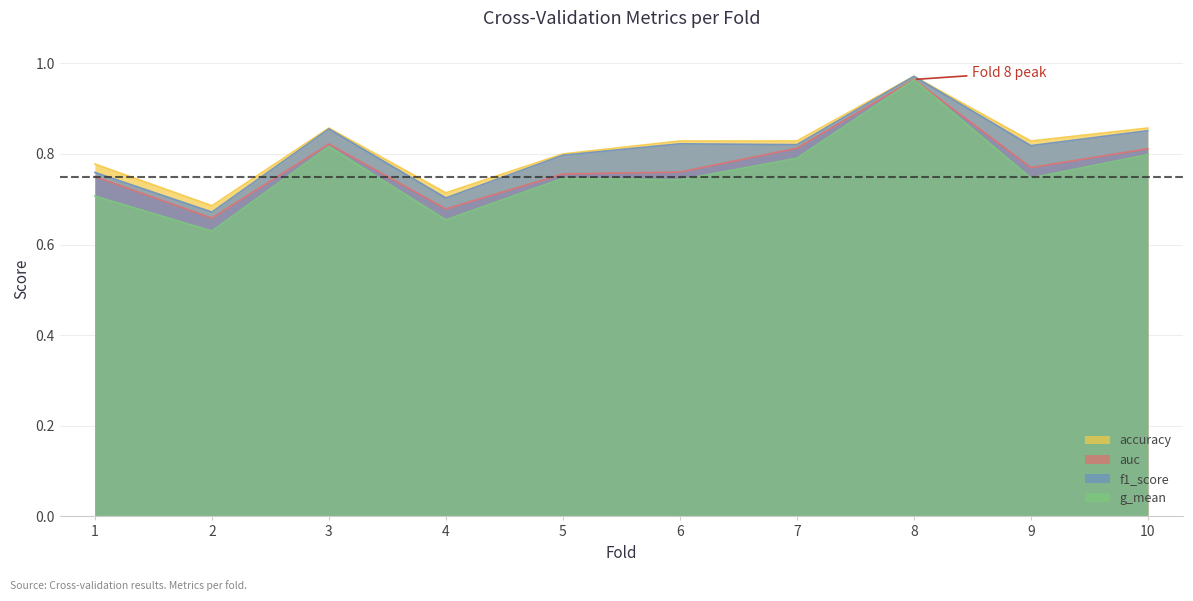

What is the difference between the maximum and minimum values in the auc series?

0.3